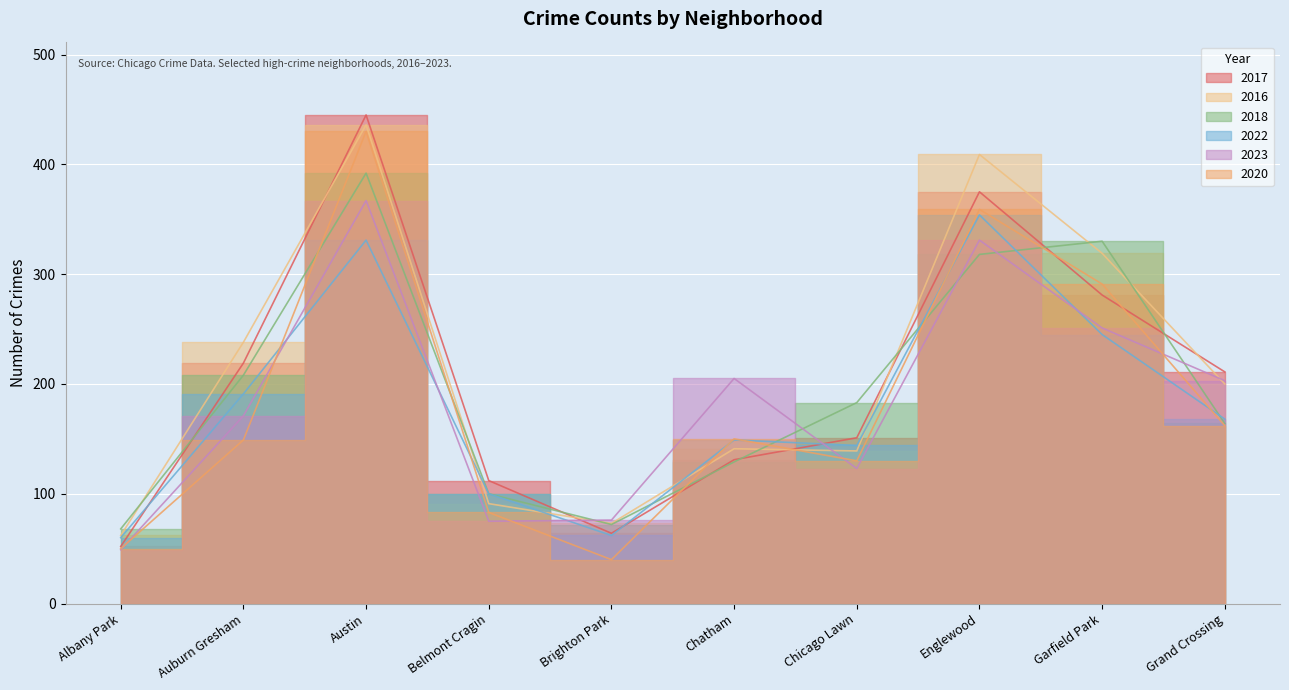

How many lines are shown in the chart?

6